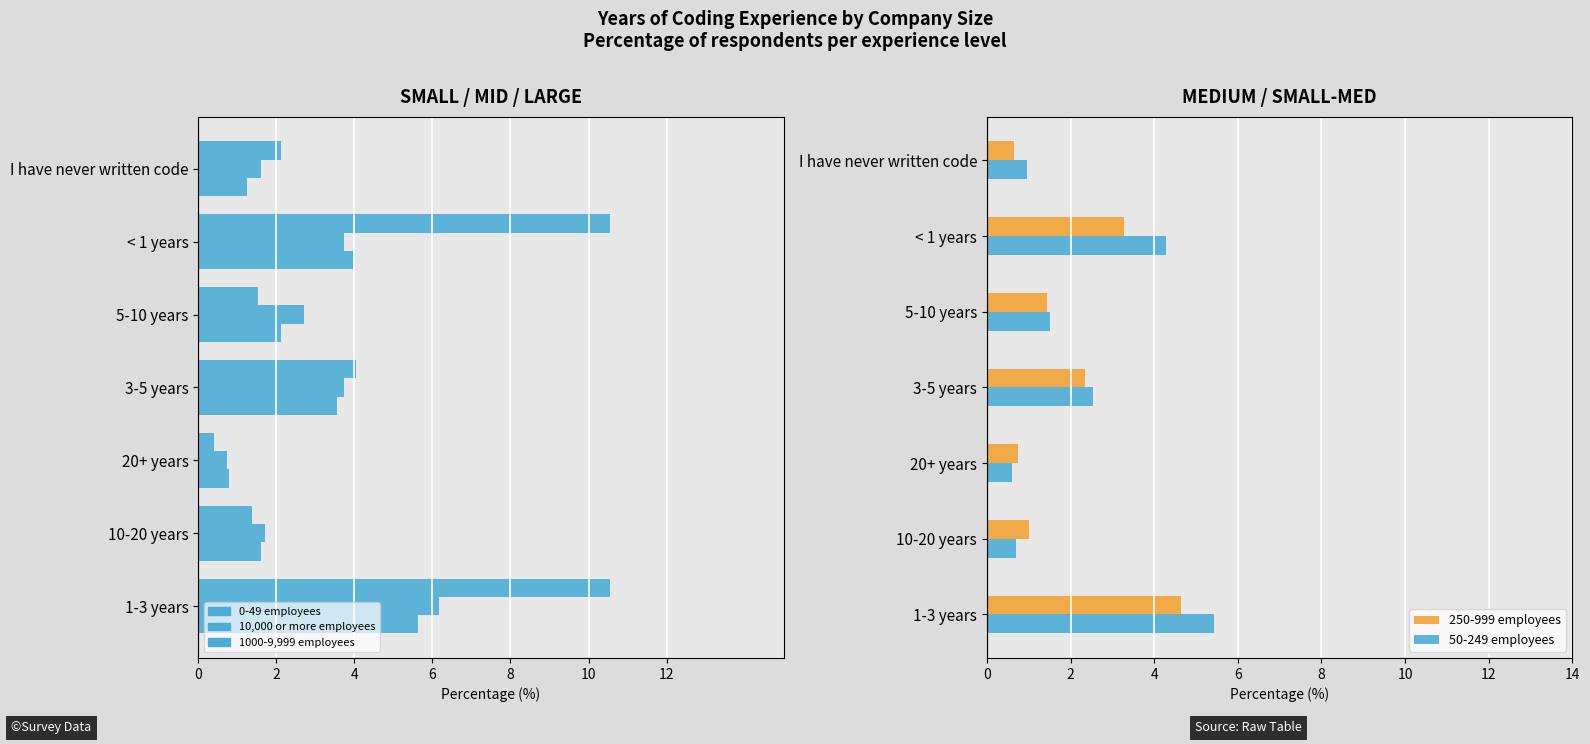

Are the bars horizontal?

Yes